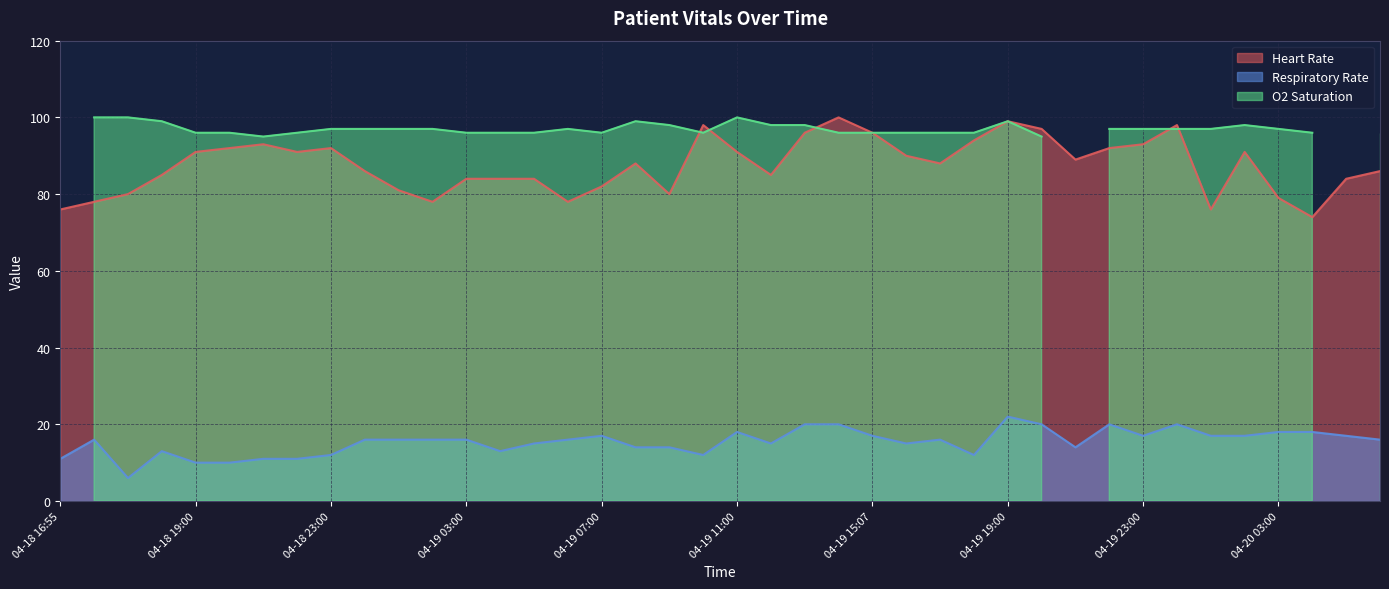

True or false: Heart Rate and Respiratory Rate cross at least once.

False